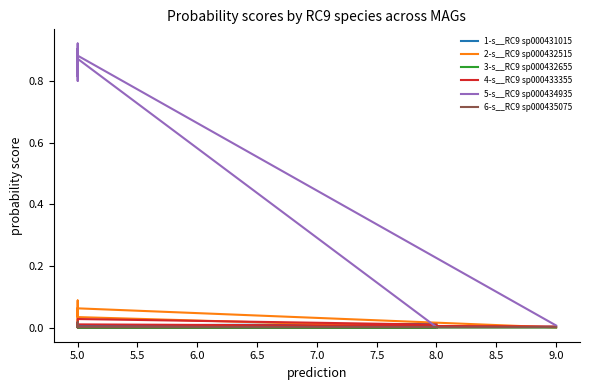

Rank the series by their maximum value, from lowest to highest.

3-s__RC9 sp000432655, 1-s__RC9 sp000431015, 6-s__RC9 sp000435075, 4-s__RC9 sp000433355, 2-s__RC9 sp000432515, 5-s__RC9 sp000434935